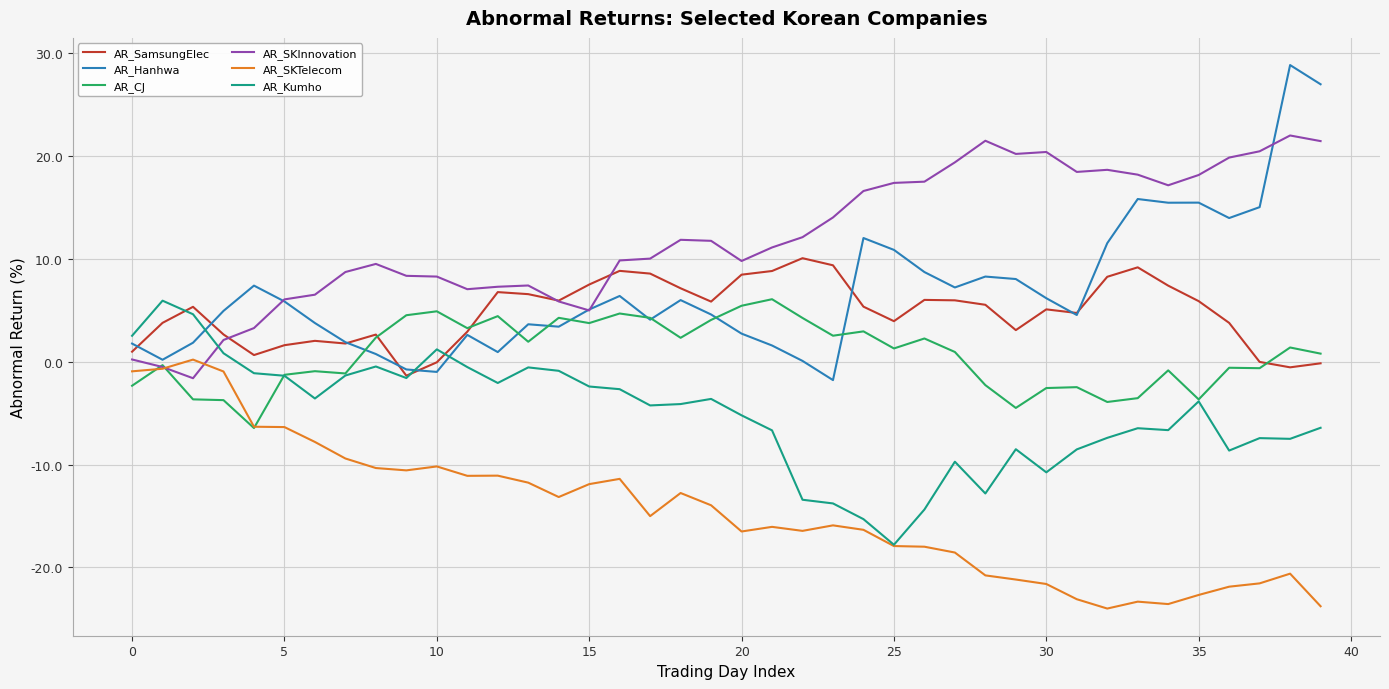

In AR_SKTelecom, how many points are higher than both neighbors (excluding endpoints)?

9